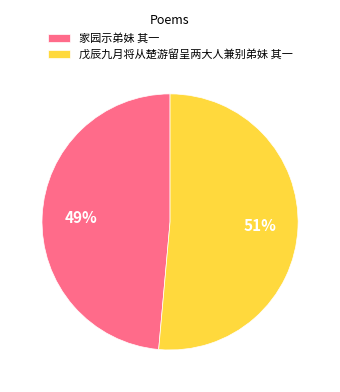

Which category has the biggest portion of the pie?

戊辰九月将从楚游留呈两大人兼别弟妹 其一